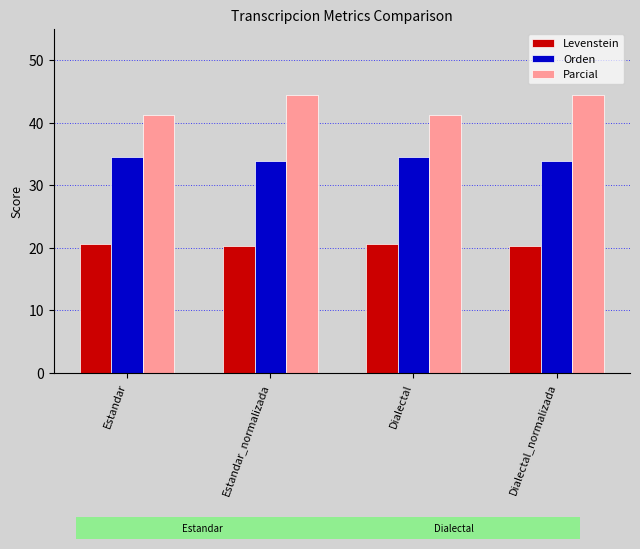

Rank the series at Dialectal_normalizada from highest to lowest value.

Parcial, Orden, Levenstein